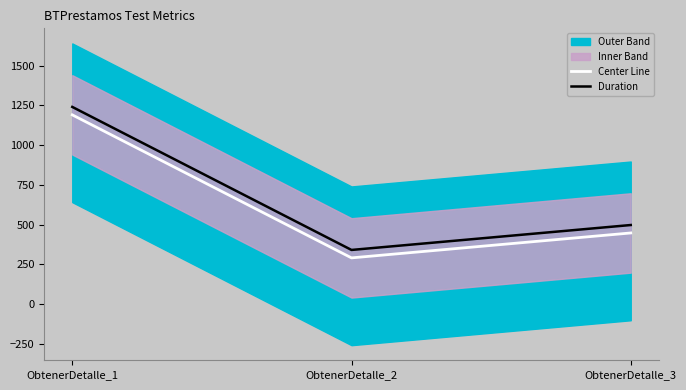

Between ObtenerDetalle_1 and ObtenerDetalle_3, which series saw the biggest shift?

Center Line